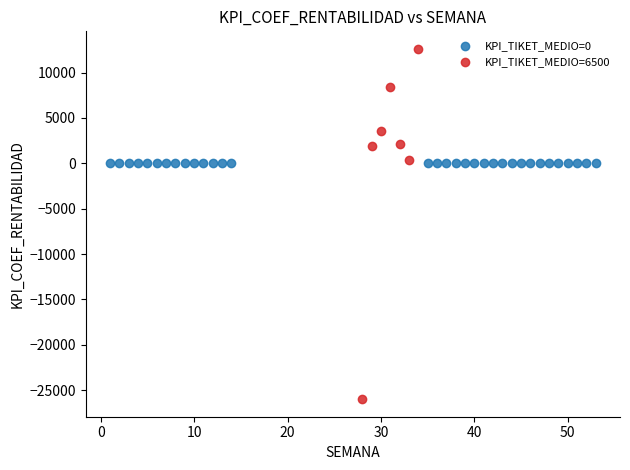

Which series contains the highest Y value?

KPI_TIKET_MEDIO=6500